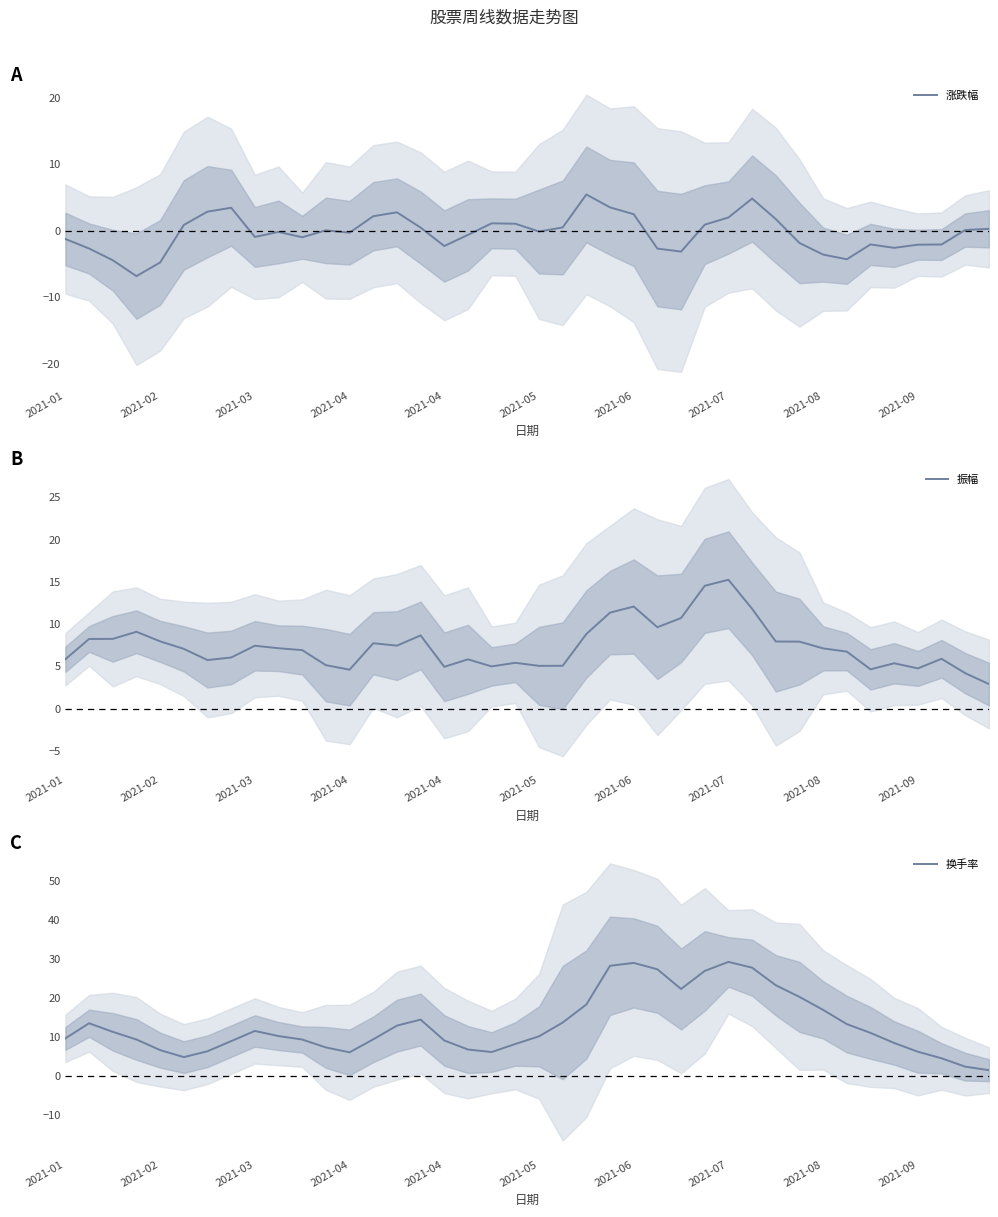

How many interior local valleys does the 换手率 series have?

4